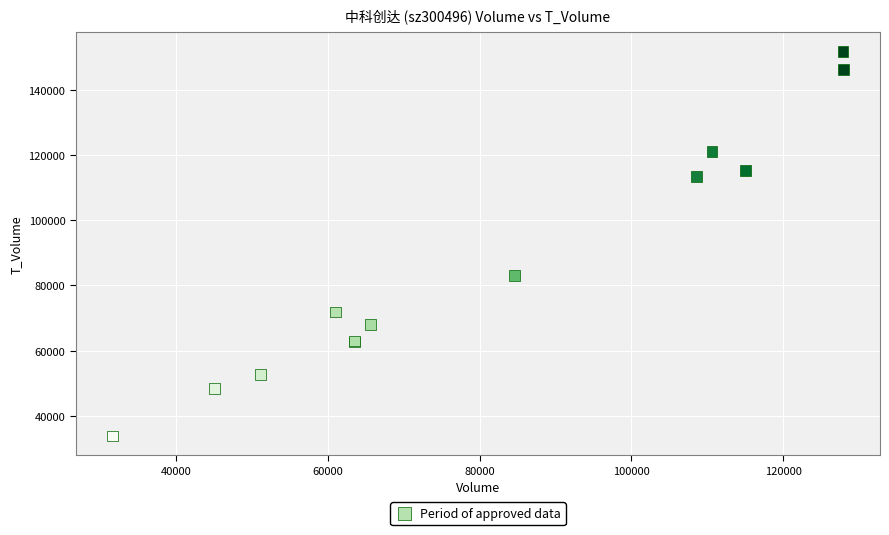

What Y value in the scatter plot is closest to 92808?

83075